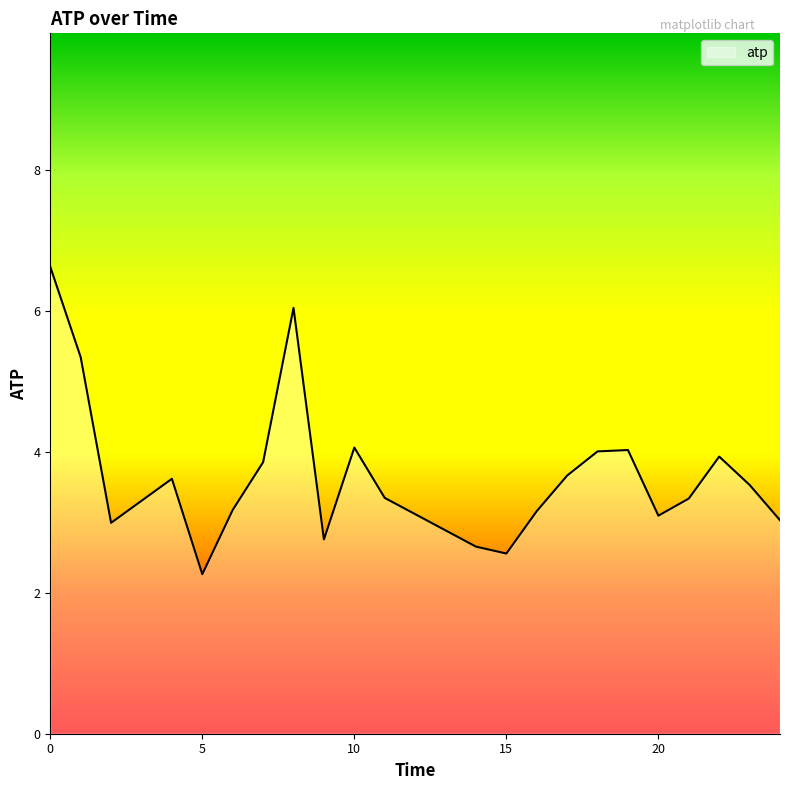

What is the minimum value shown in the chart?

2.3